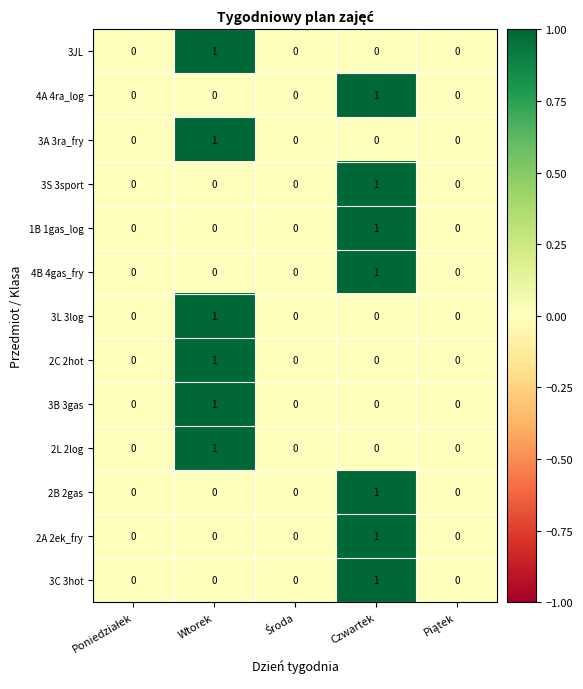

Count the number of categories in the chart.

5